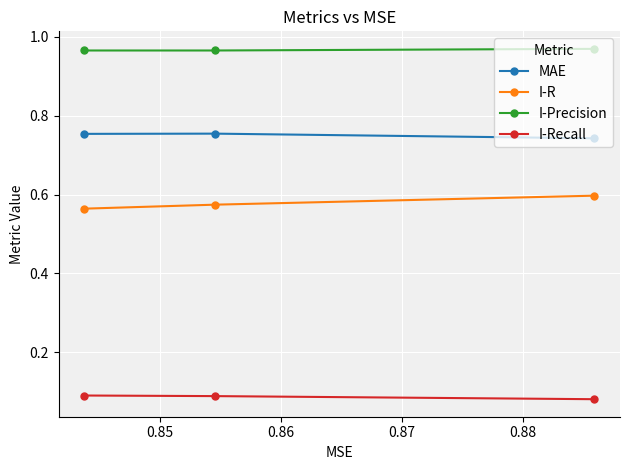

What is the sum of all MAE values?

2.3